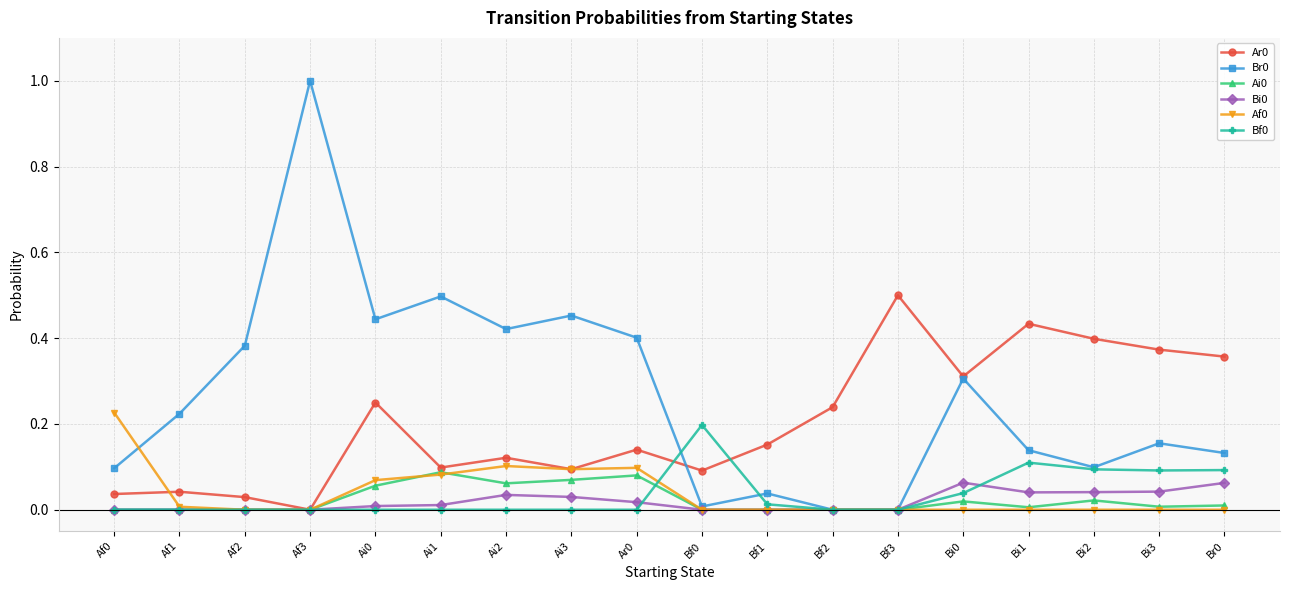

What is the greatest value displayed?

1.0